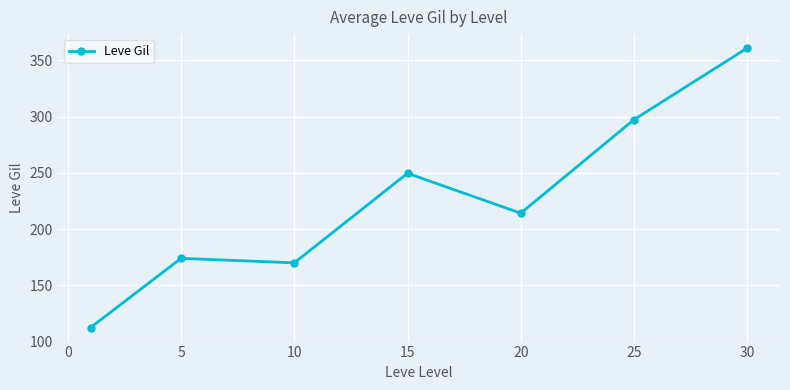

What is the value of the 4th point from the left?

249.7